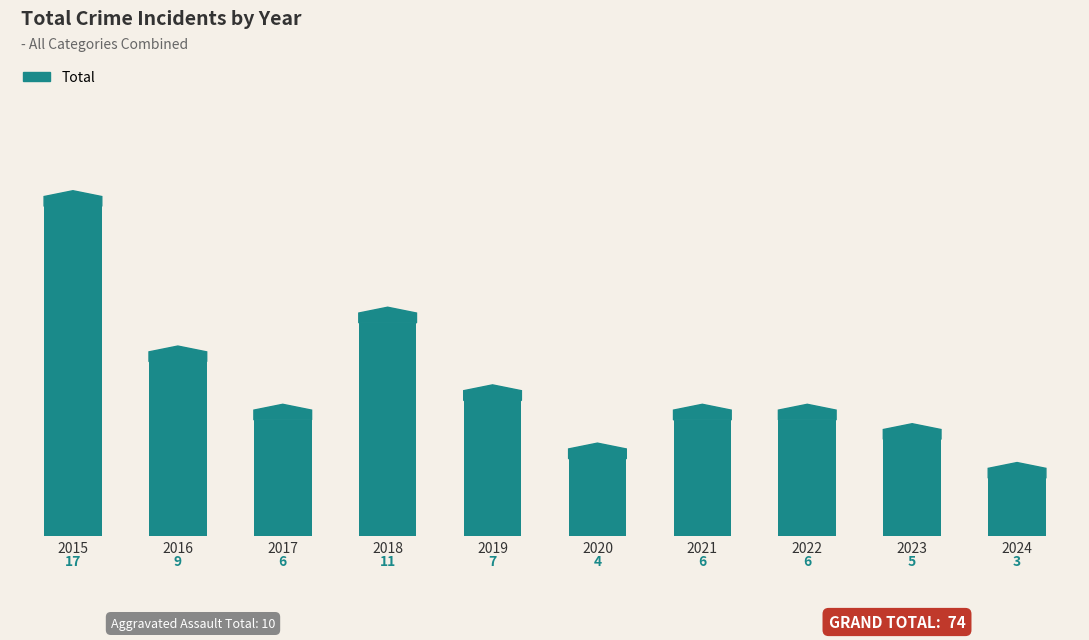

What is the average value?

7